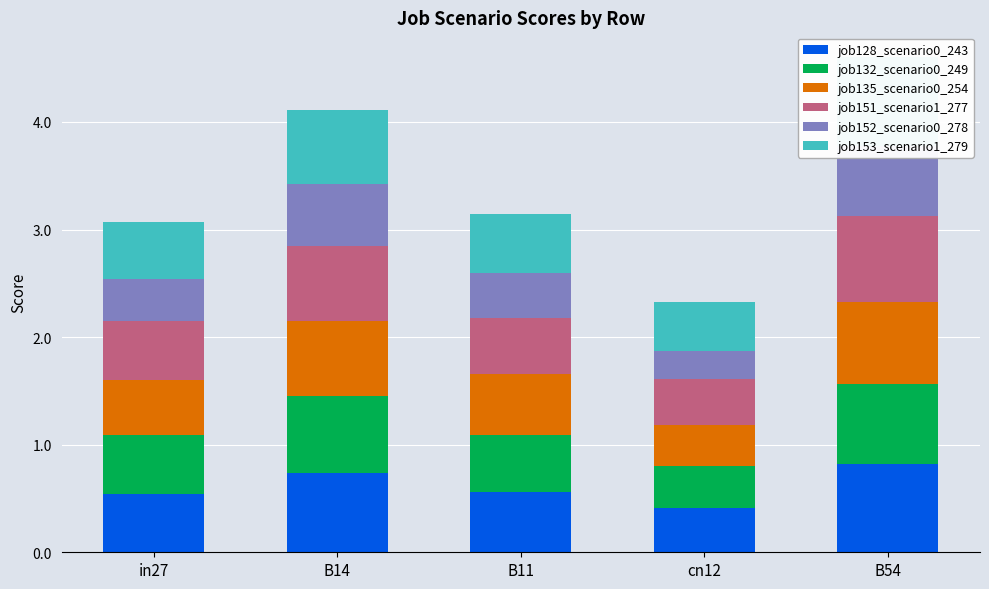

What is the greatest value displayed?

0.8